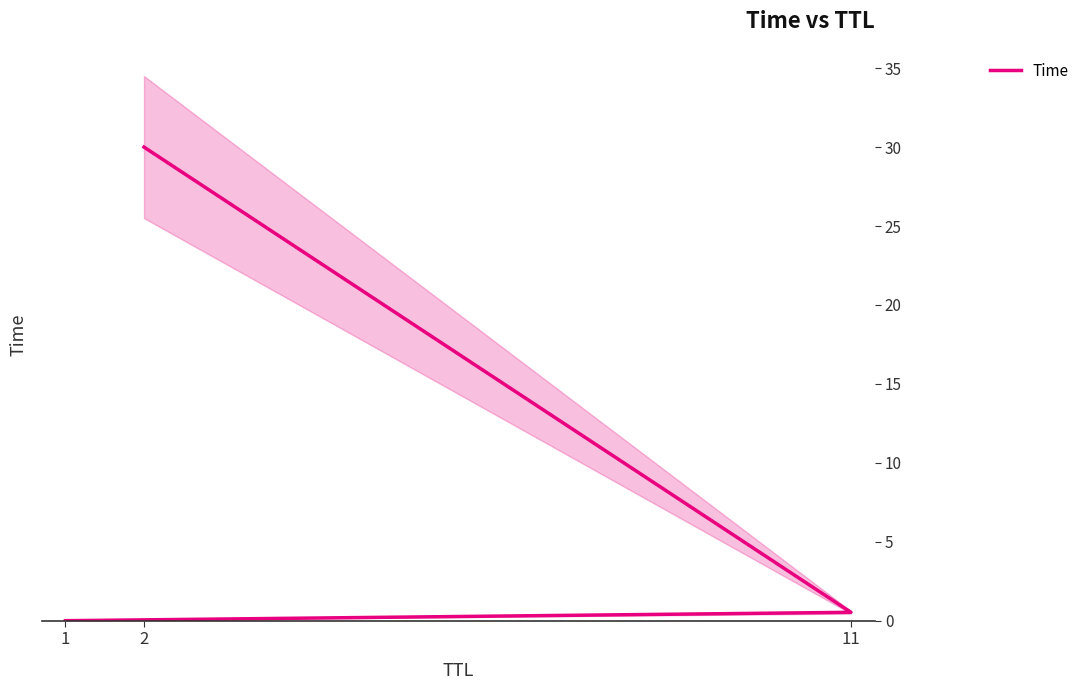

What is the maximum value shown in the chart?

30.0